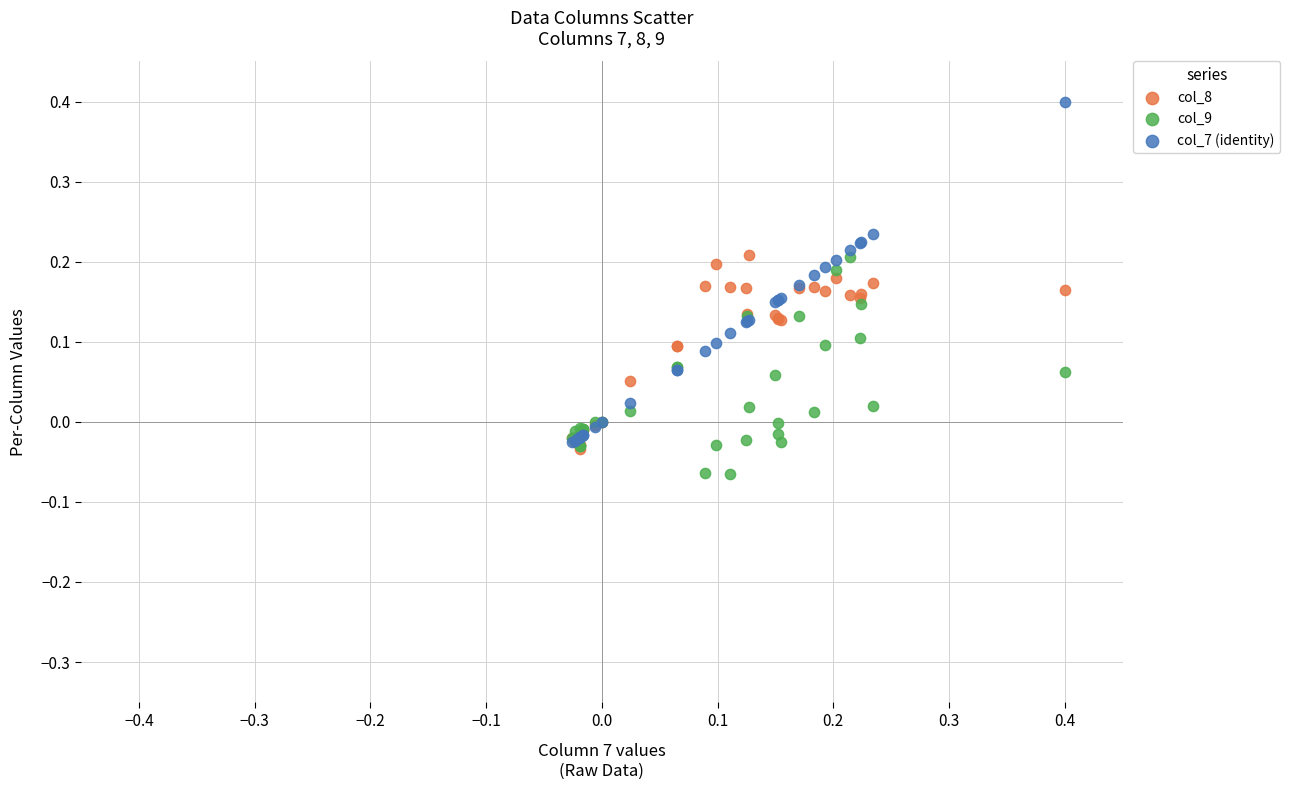

What are all the series names shown in the legend?

col_8, col_9, col_7 (identity)